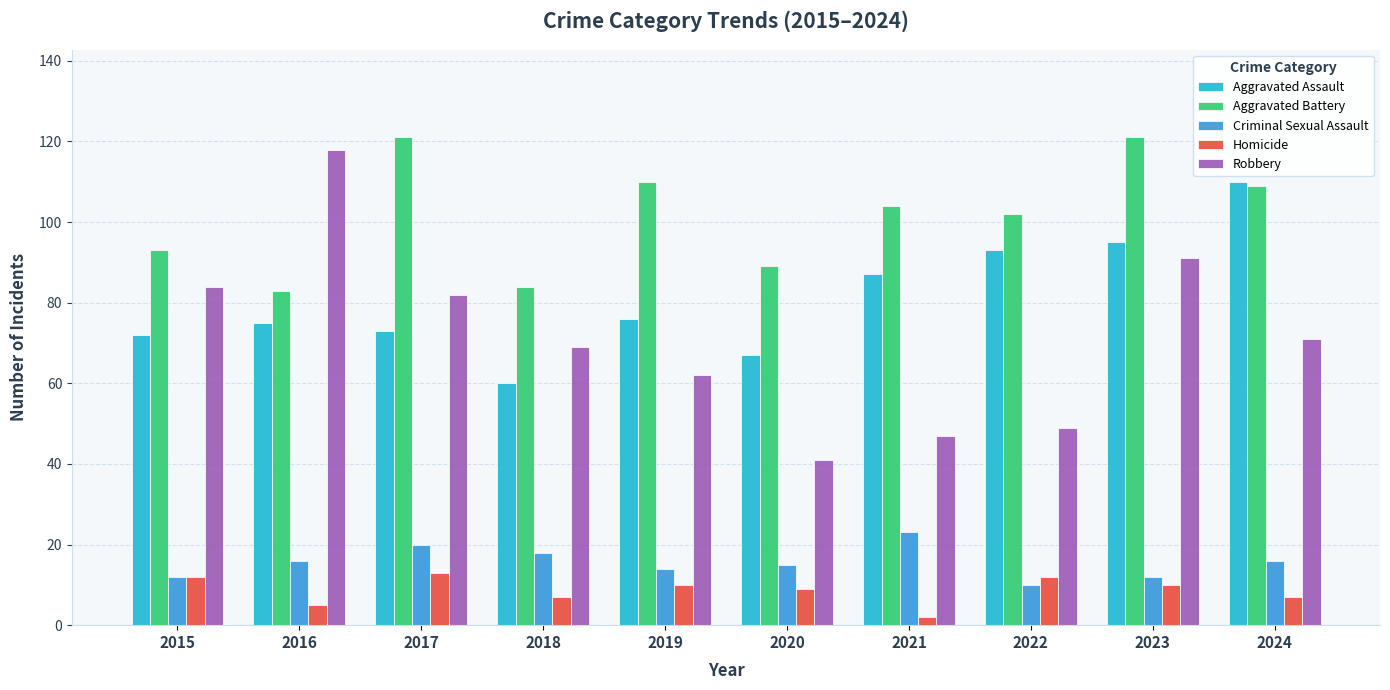

At 2020, list the series in order from largest to smallest.

Aggravated Battery, Aggravated Assault, Robbery, Criminal Sexual Assault, Homicide